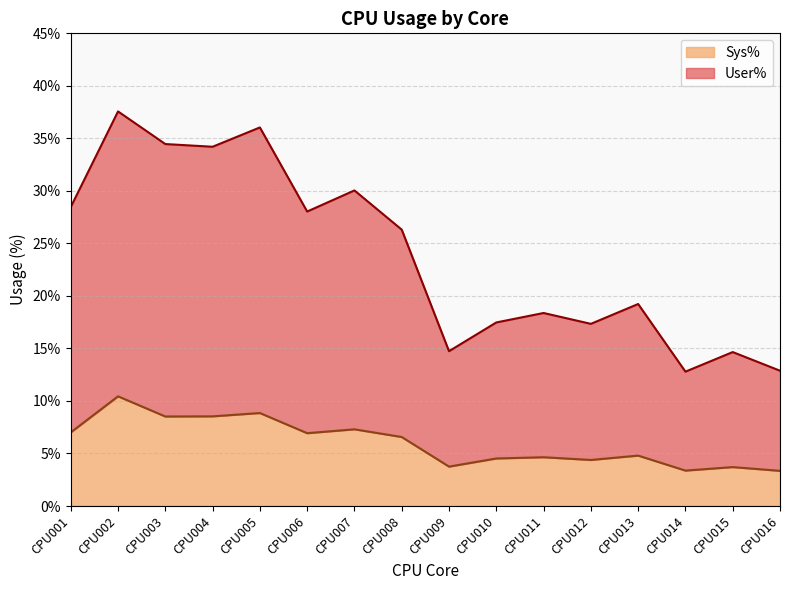

What is the highest value of the Sys% series?

10.4